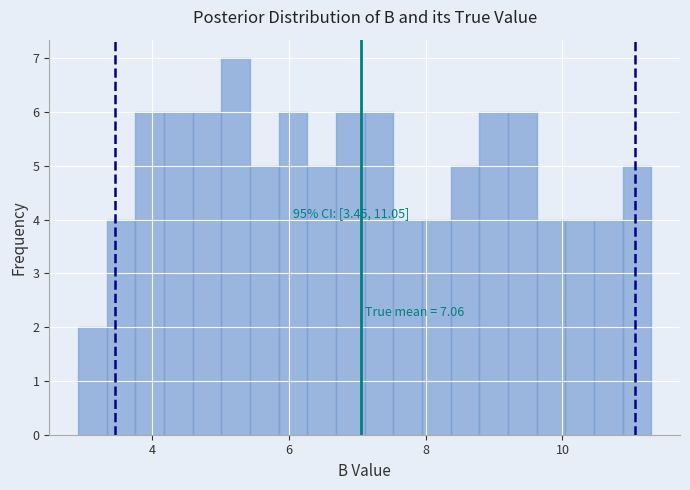

Read against the x-axis, roughly where is the centre of the tallest bar?

5.2